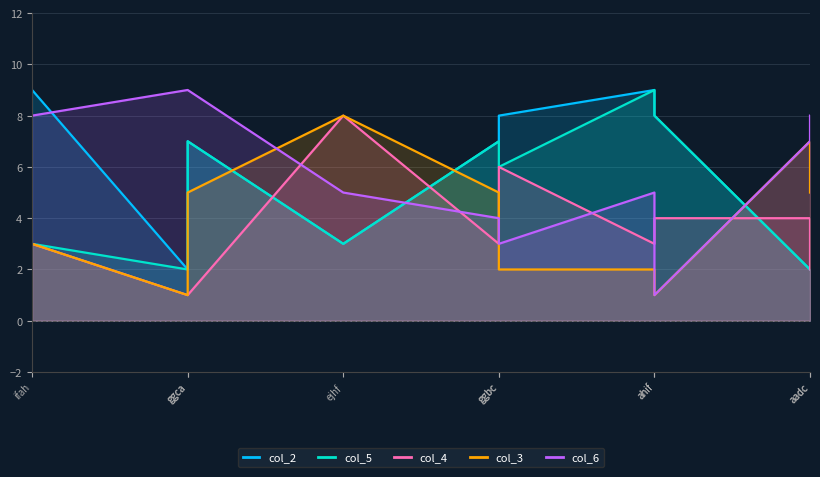

Reading left to right, transcribe all the data shown in this chart.

col_2: ifah=9	ggca=2	ggca=7	ejhf=3	ggbc=7	ggbc=8	ahif=9	ahif=8	aadc=2	aadc=2
col_5: ifah=3	ggca=2	ggca=7	ejhf=3	ggbc=7	ggbc=6	ahif=9	ahif=8	aadc=2	aadc=2
col_4: ifah=3	ggca=1	ggca=1	ejhf=8	ggbc=3	ggbc=6	ahif=3	ahif=4	aadc=4	aadc=2
col_3: ifah=3	ggca=1	ggca=5	ejhf=8	ggbc=5	ggbc=2	ahif=2	ahif=1	aadc=7	aadc=5
col_6: ifah=8	ggca=9	ggca=9	ejhf=5	ggbc=4	ggbc=3	ahif=5	ahif=1	aadc=7	aadc=8